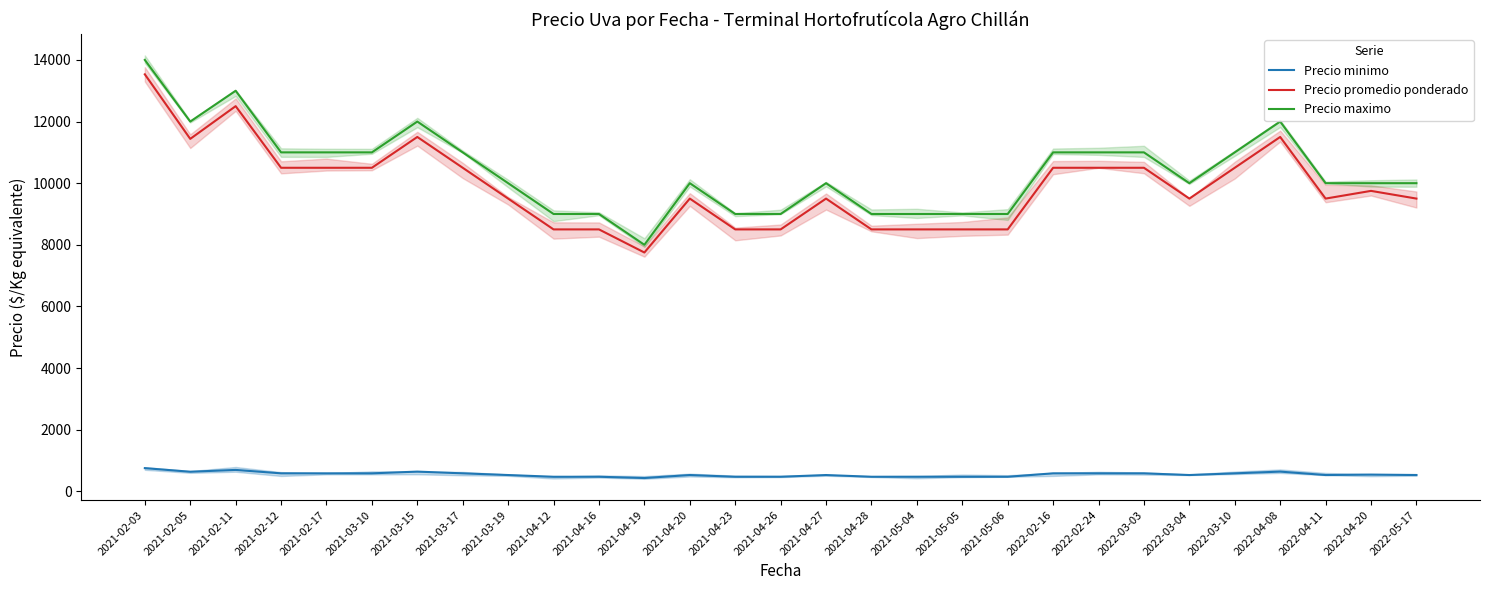

What is the label of the 20th point from the left?

2021-05-06